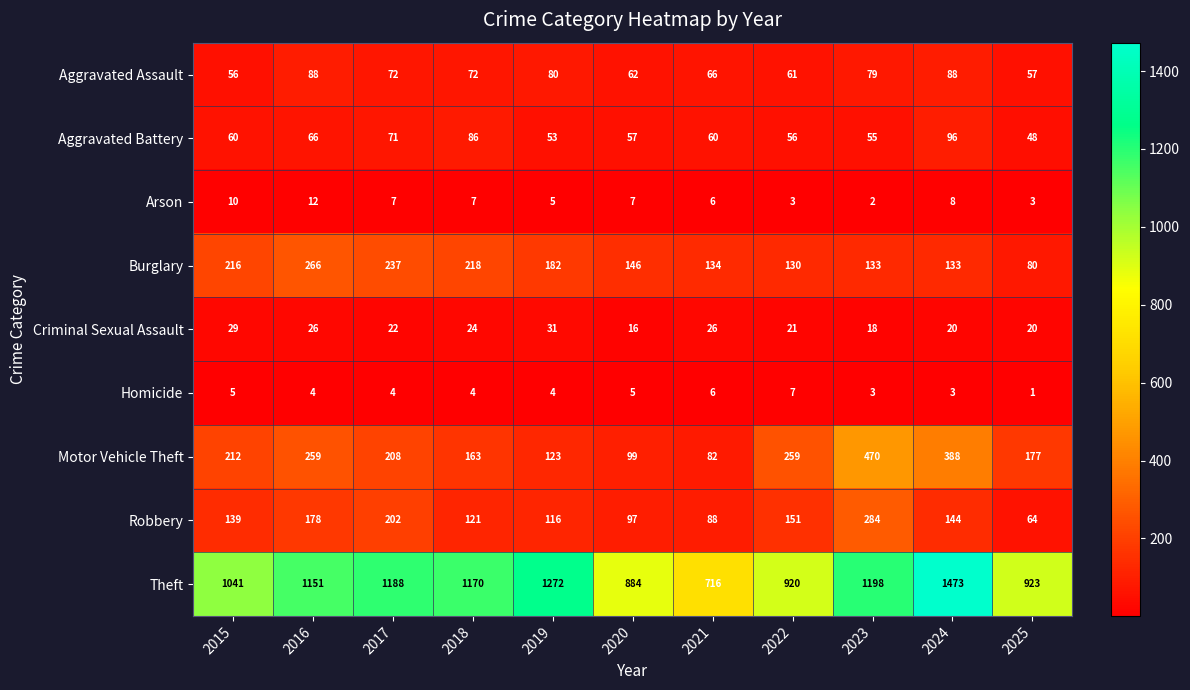

What is the total value across all series at 2022?

1608